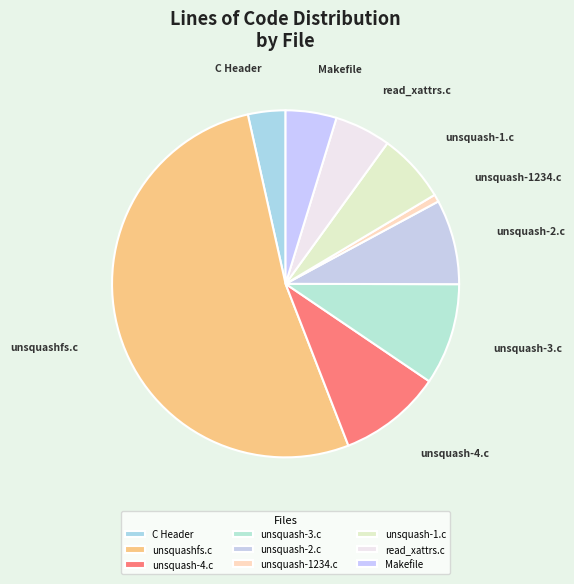

Is unsquash-1234.c the majority of the pie?

No